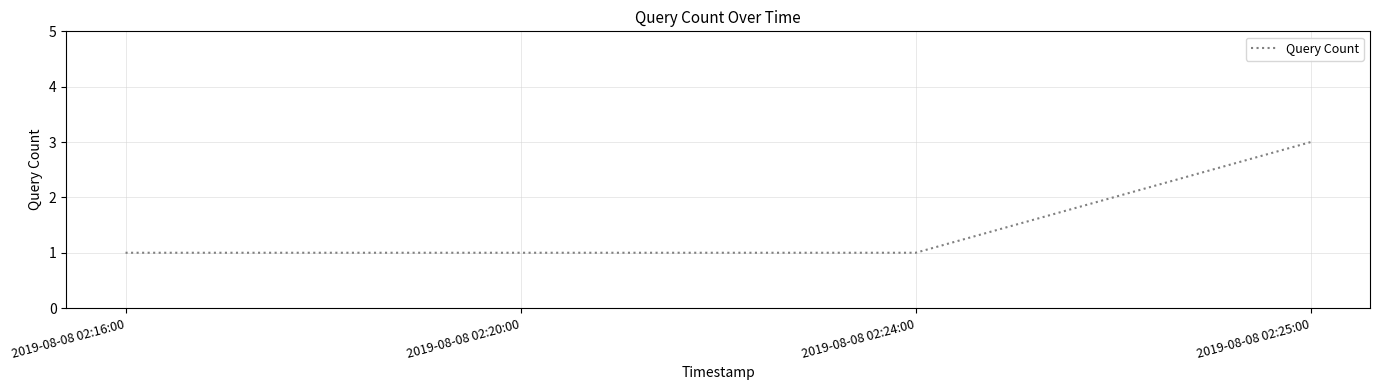

Count the values in the range 1 to 3.

4